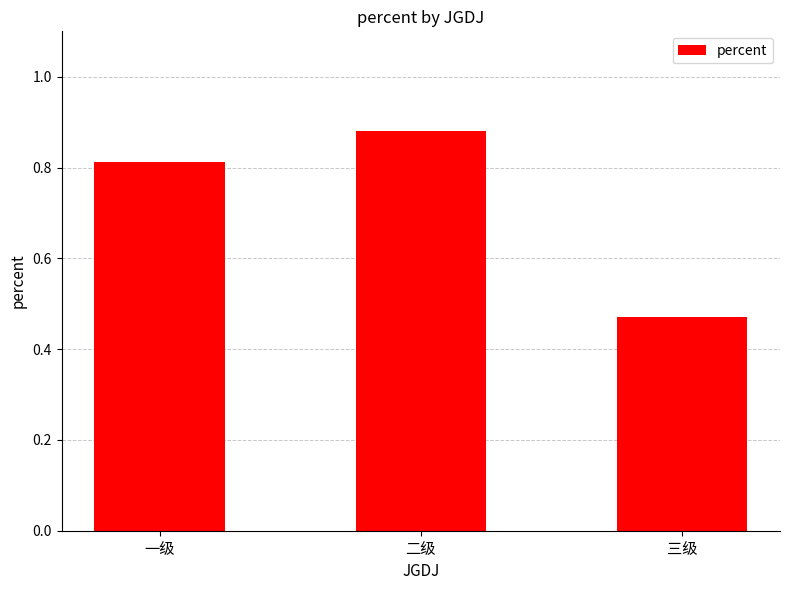

True or false: the data shows 0.7 at 三级.

False